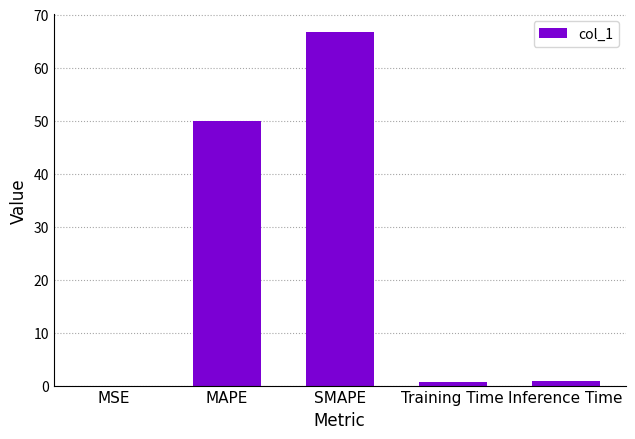

Which label corresponds to the largest value in the chart?

SMAPE